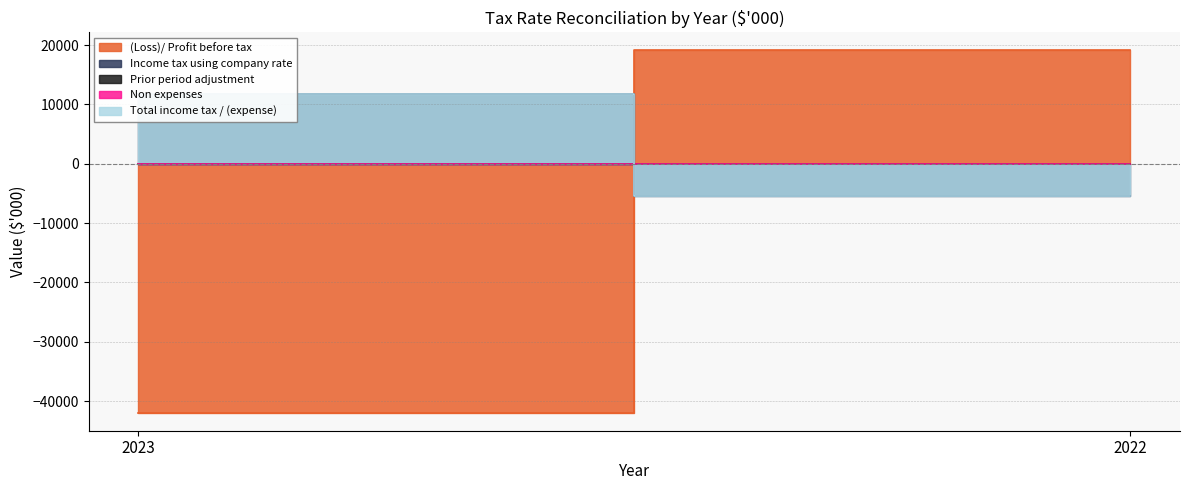

Reading left to right, list all the values displayed in this chart.

(Loss)/ Profit before tax: 2023=-41931	2022=19100
Income tax using company rate: 2023=11741	2022=-5348
Prior period adjustment: 2023=-4	2022=-97
Non expenses: 2023=-40	2022=-34
Total income tax / (expense): 2023=11697	2022=-5479